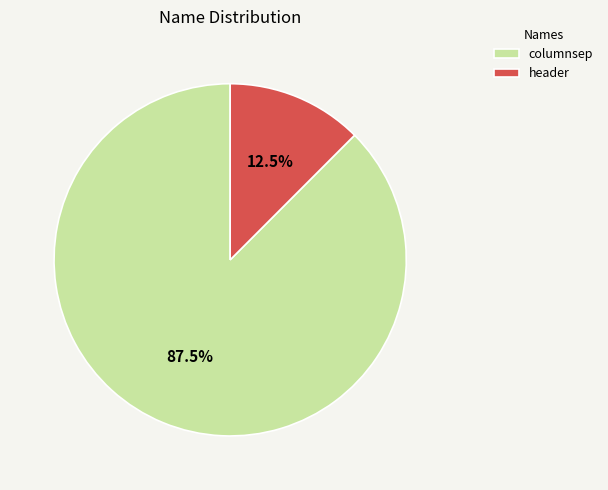

Count the number of slices in the pie.

2